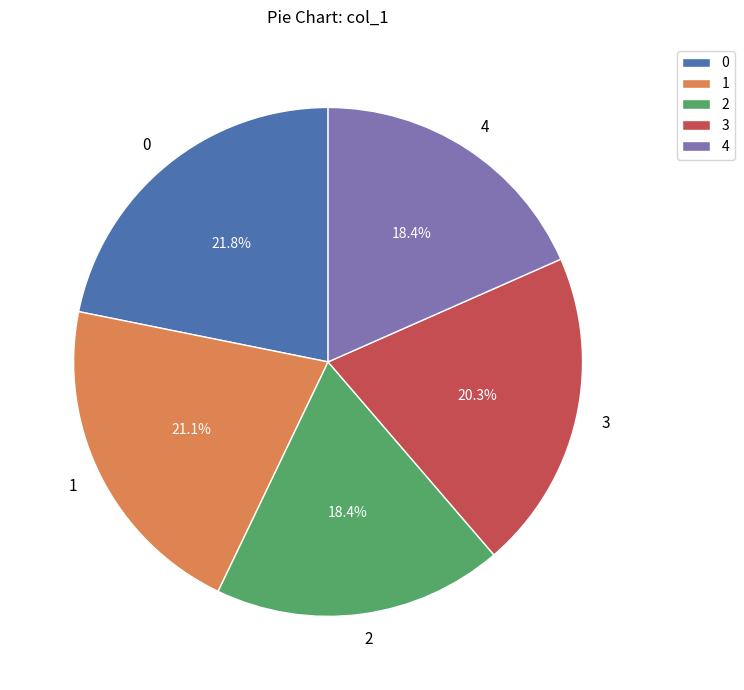

Is the sum of 2 and 3 greater than half?

No